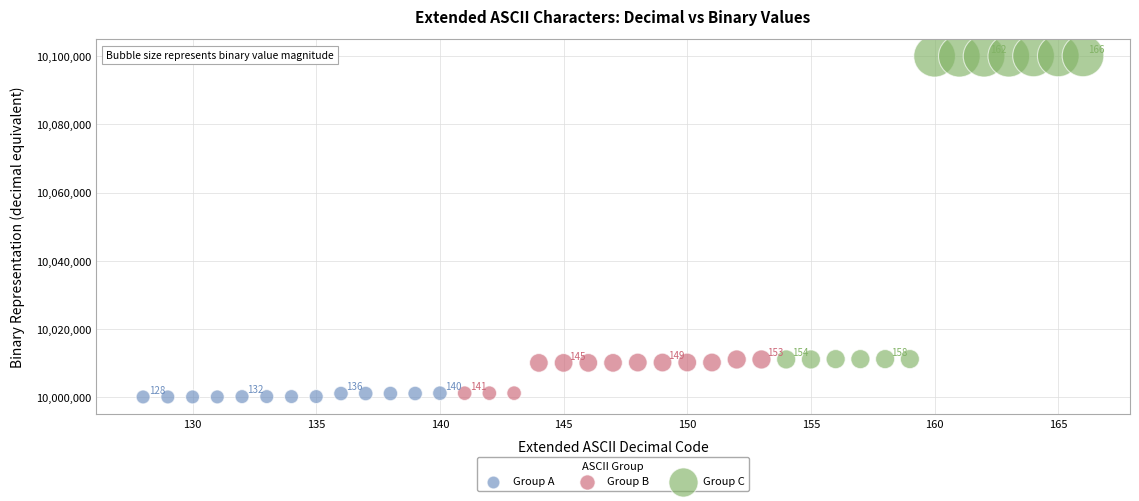

What are all the series names shown in the legend?

Group A, Group B, Group C